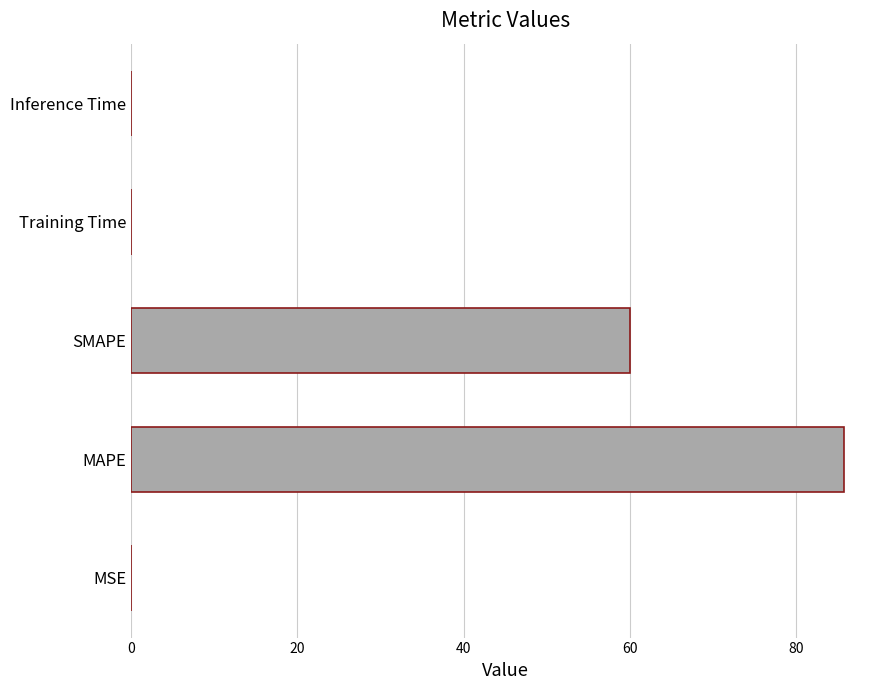

True or false: the data shows 59.6 at MAPE.

False